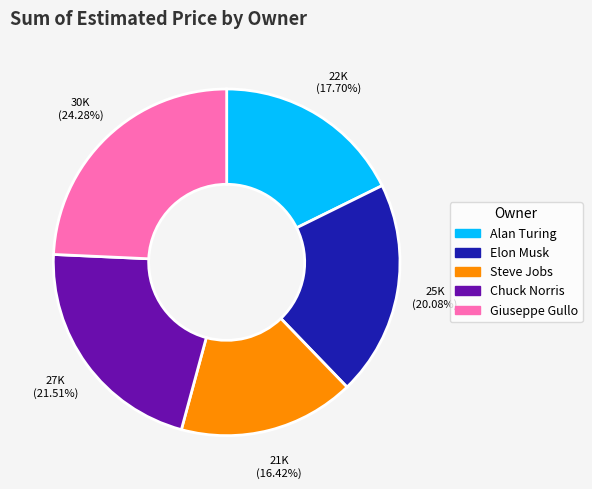

Which category has the biggest portion of the pie?

Giuseppe Gullo